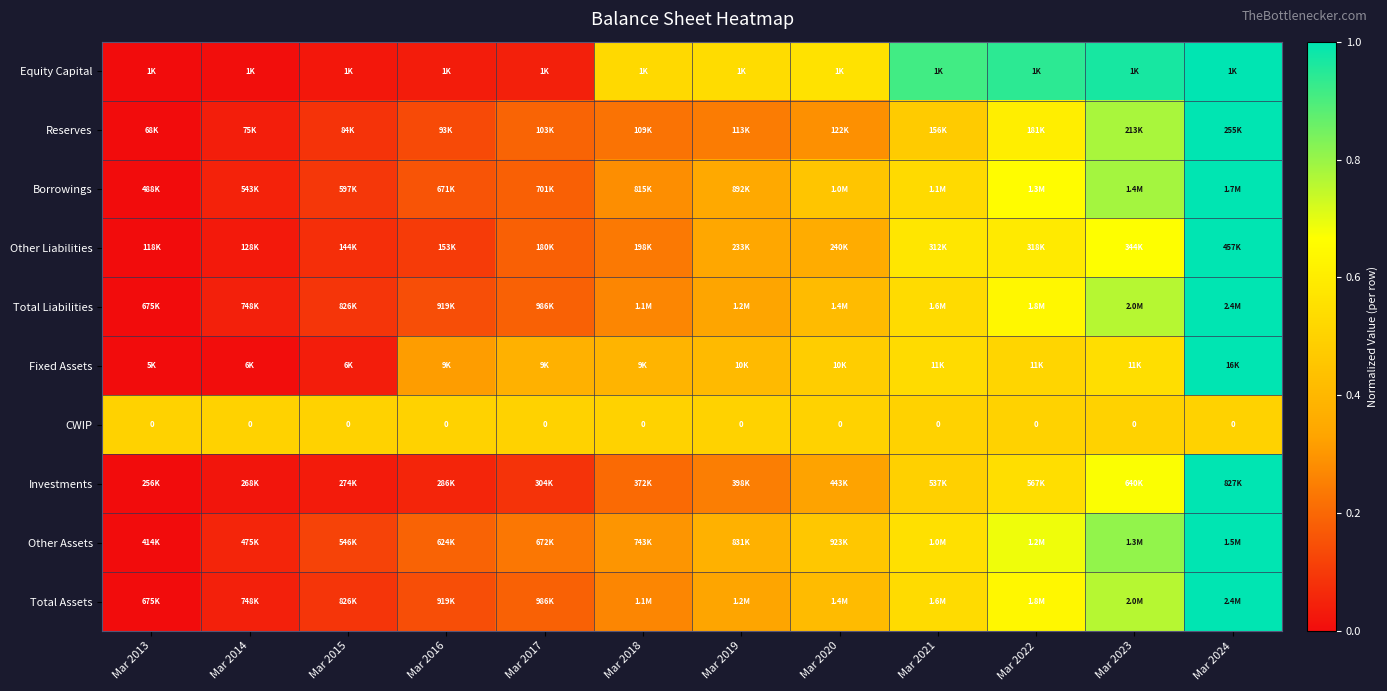

At which label is Reserves closest to 0?

Mar 2013